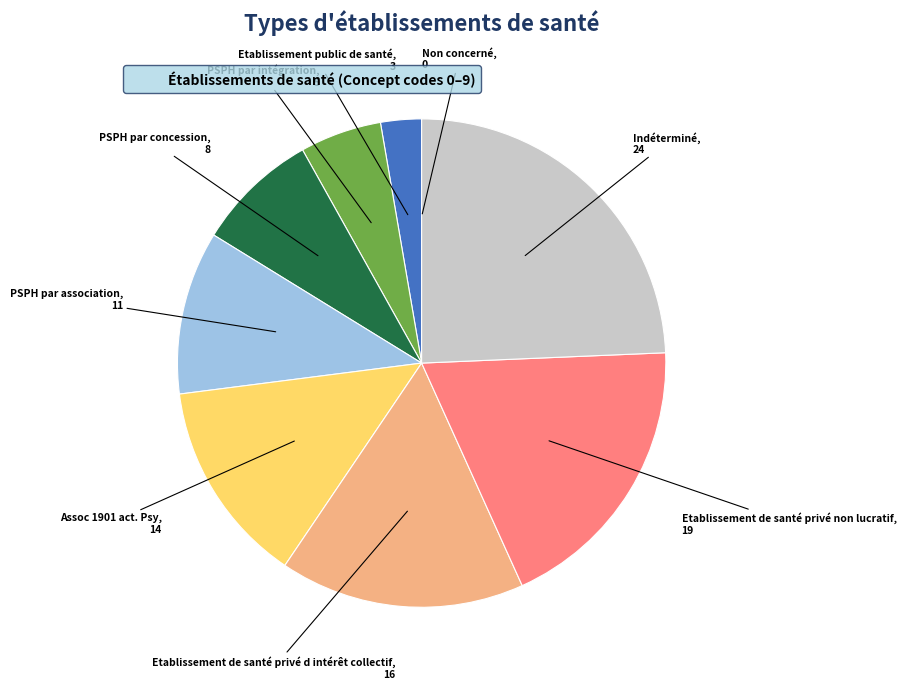

Is there any slice that represents more than half of the pie?

No